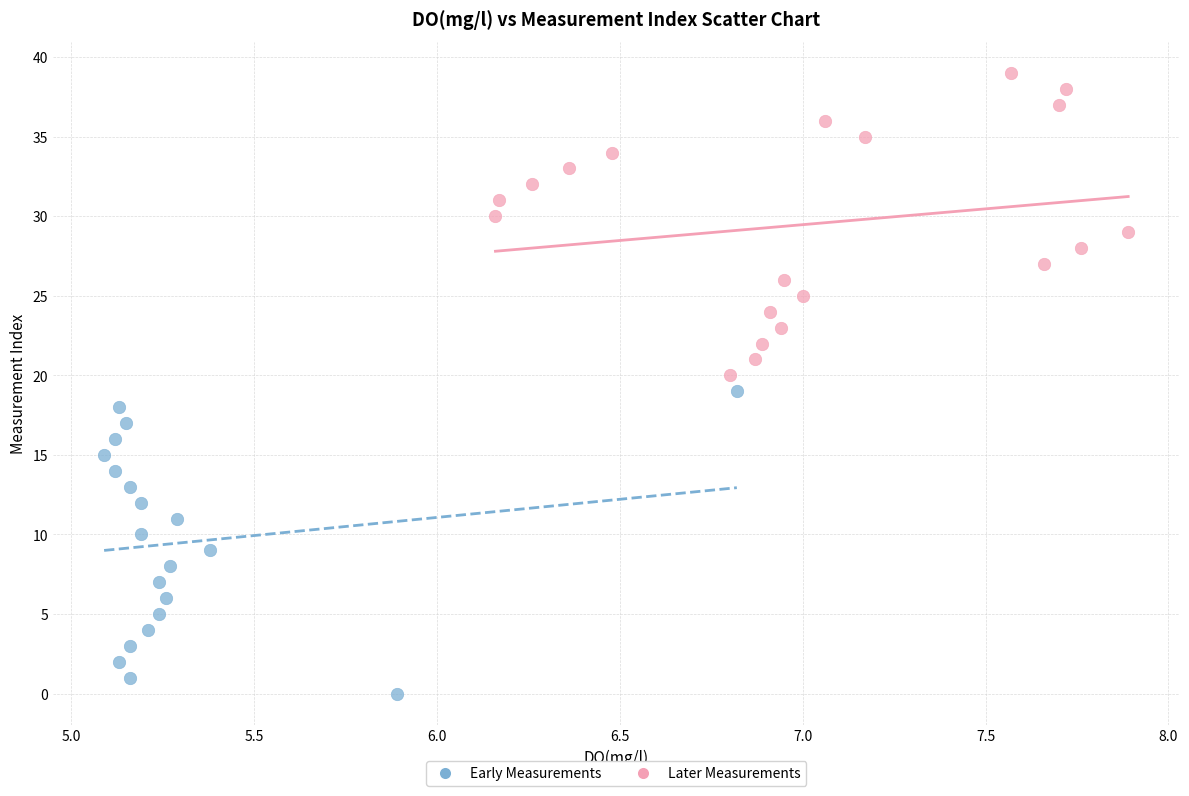

Which series contains the highest Y value?

Later Measurements